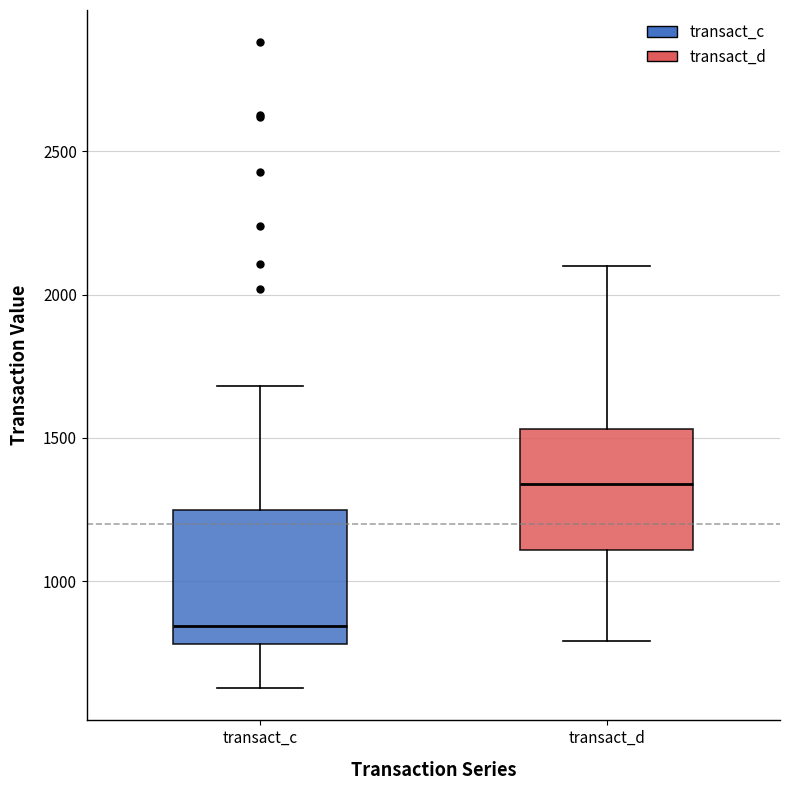

Reading left to right, transcribe this box plot: for each box, give where its median line is, the range the box spans, and where its two whiskers end, as read against the y-axis. The values are not printed on the chart, so give them approximately, as read against the axis.

transact_c: median 850, box 800 to 1250, whiskers 650 to 1700
transact_d: median 1350, box 1100 to 1550, whiskers 800 to 2100